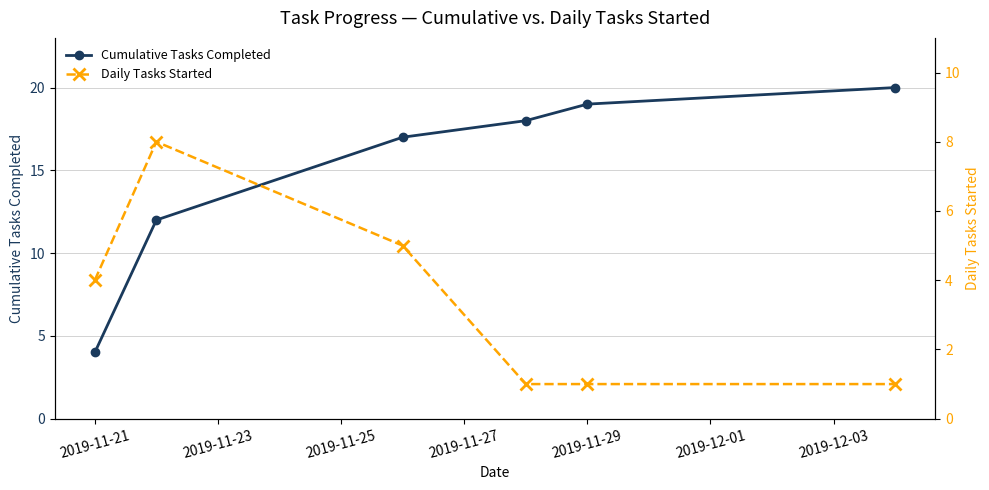

How many lines are shown in the chart?

2